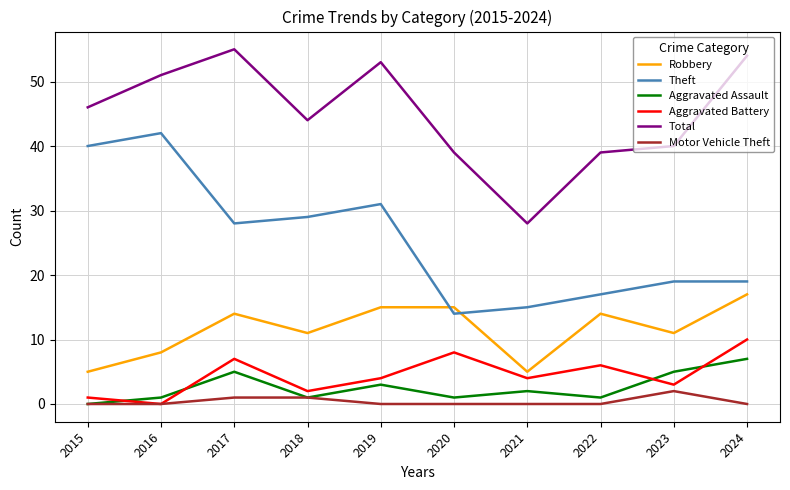

What is the highest value of the Robbery series?

17